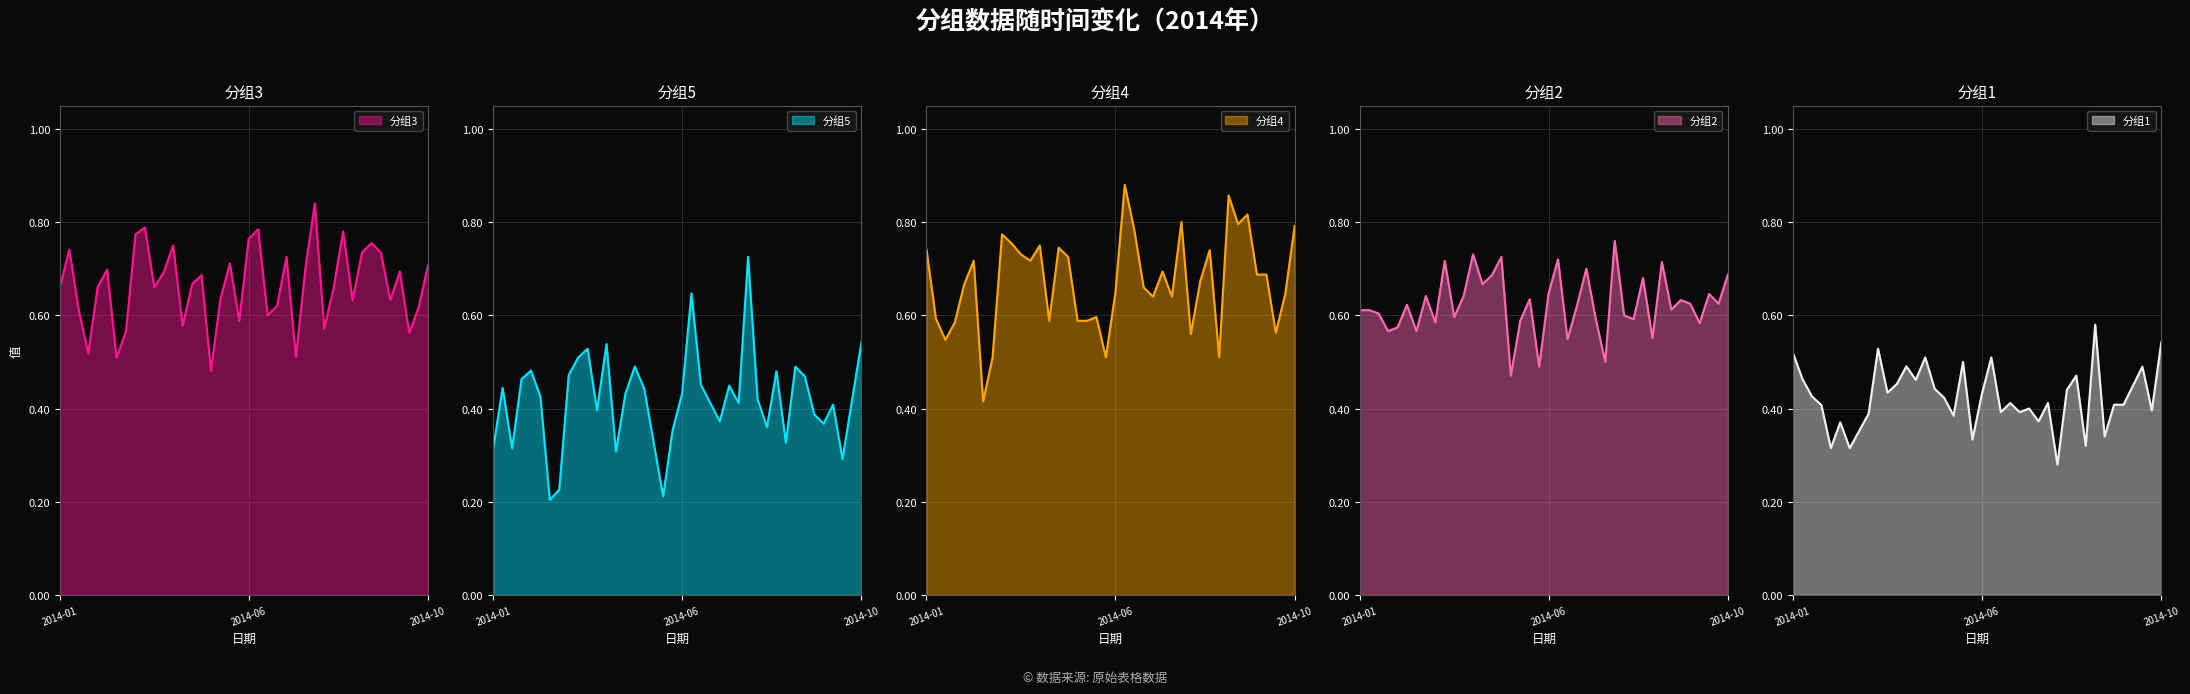

What is the spread (max minus min) of values at 2014-03-20?

0.3